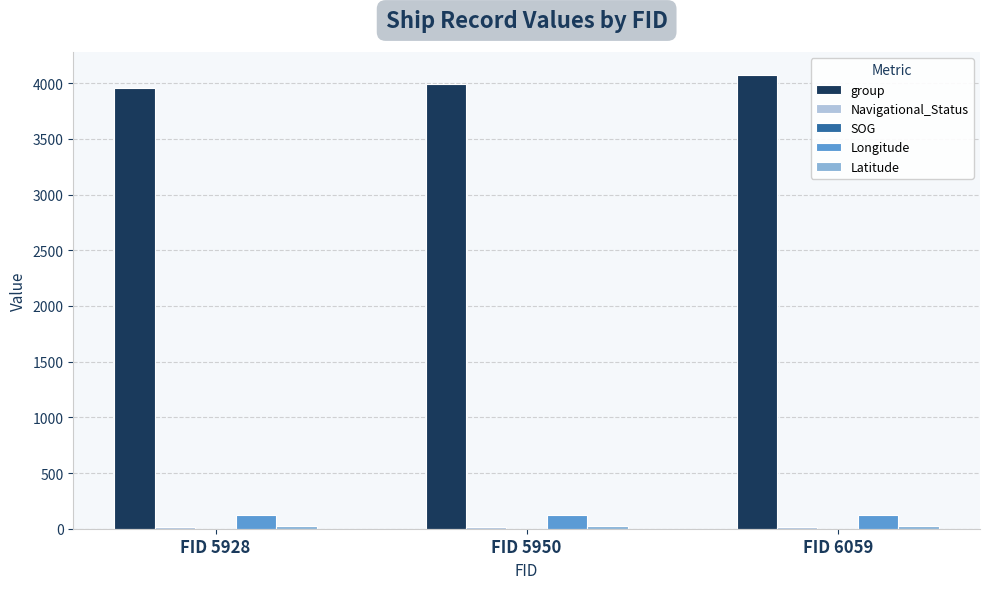

At which label does group reach its peak?

FID 6059